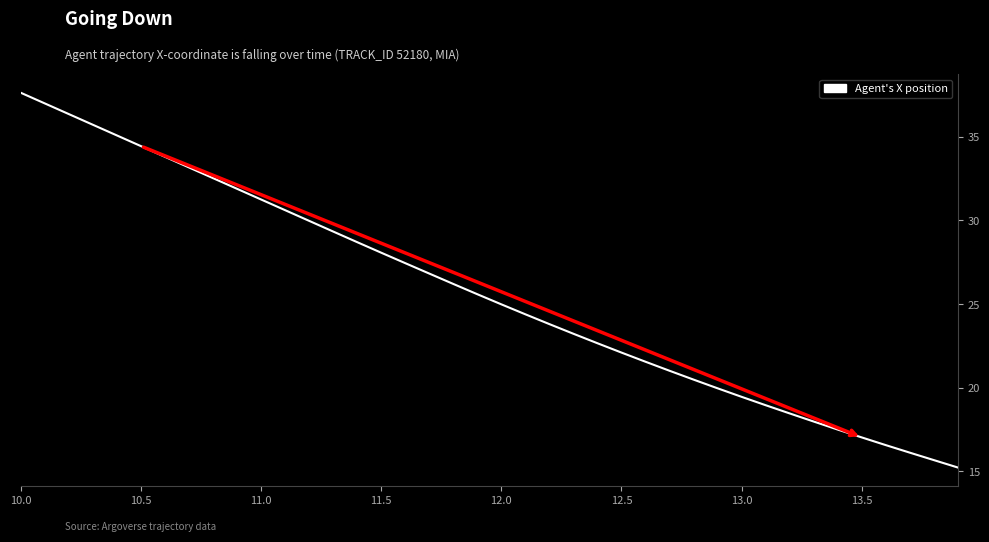

How many lines are shown in the chart?

1